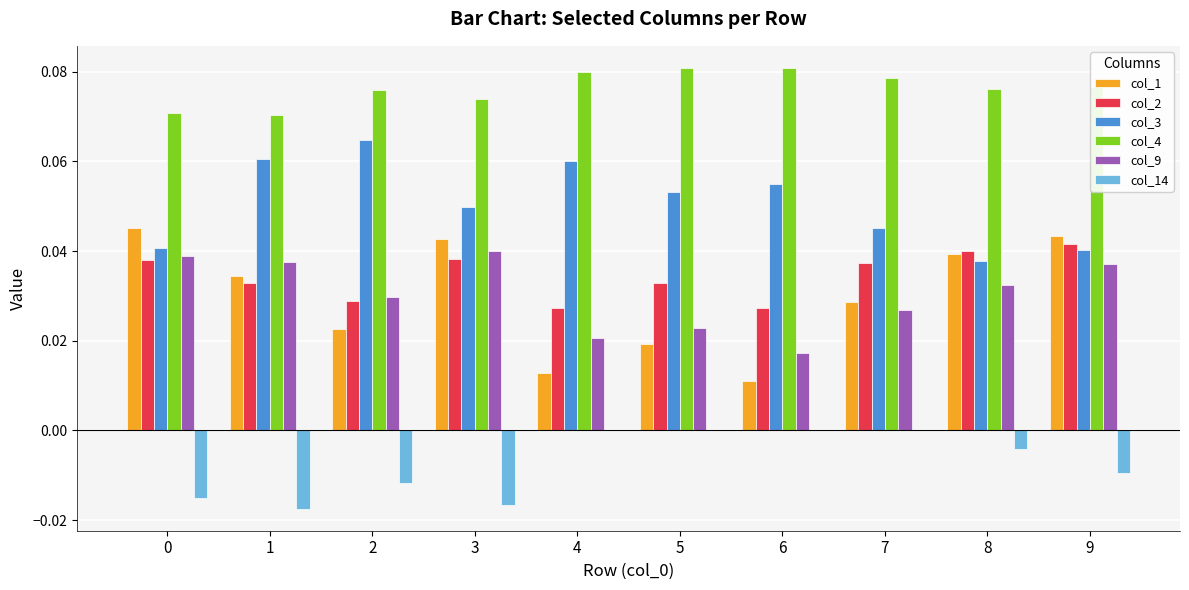

What is the sum of all col_4 values?

0.8